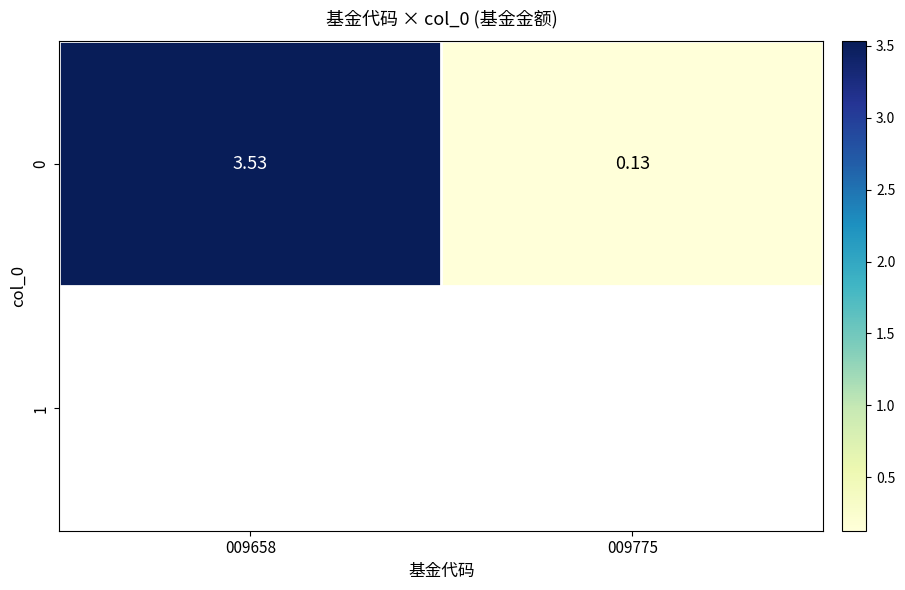

What is the change in value from 009658 to 009775?

-3.4